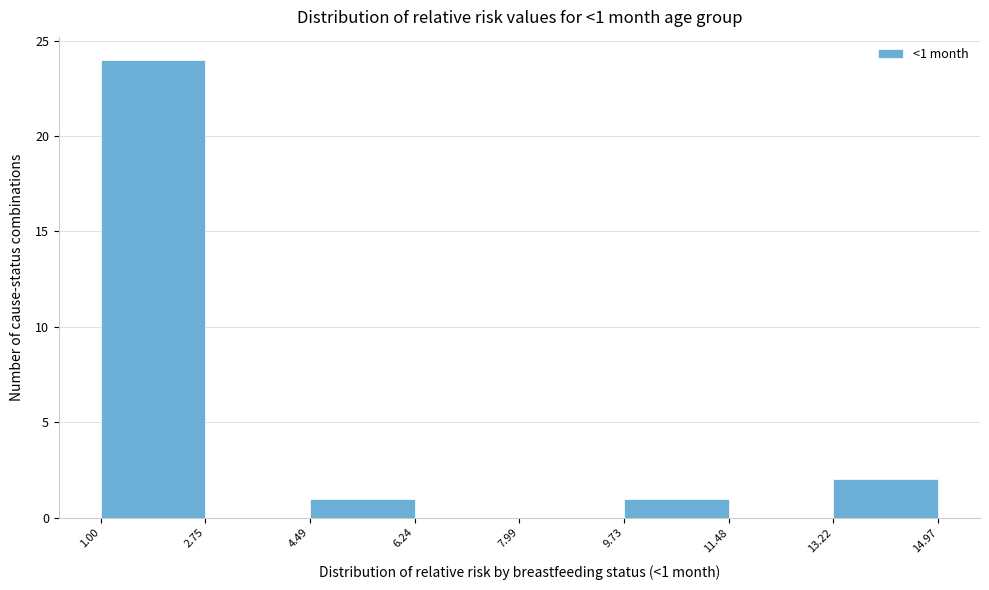

Over which range of the x-axis is the bar tallest?

1.00 to 2.75